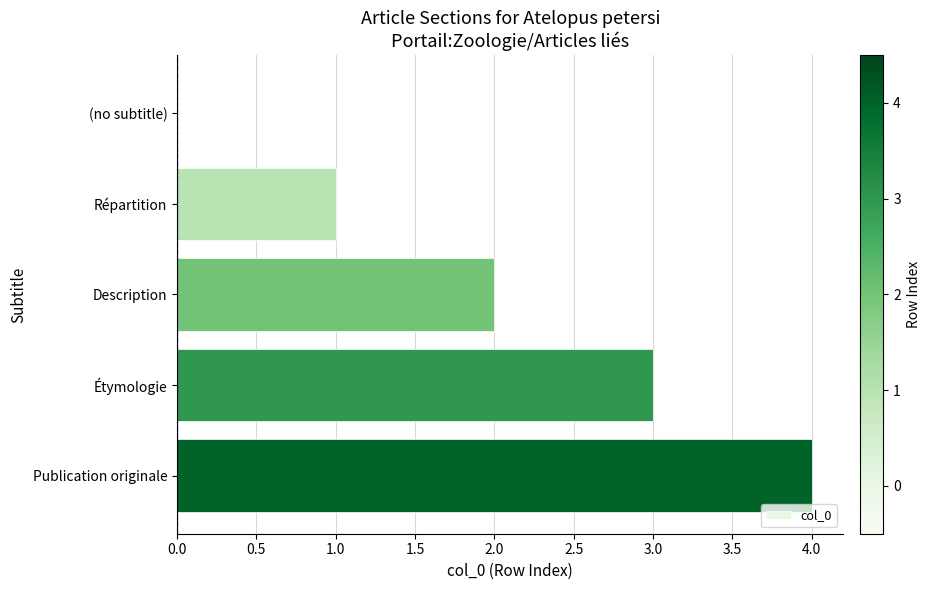

At which category does the chart reach its peak across all series?

Publication originale